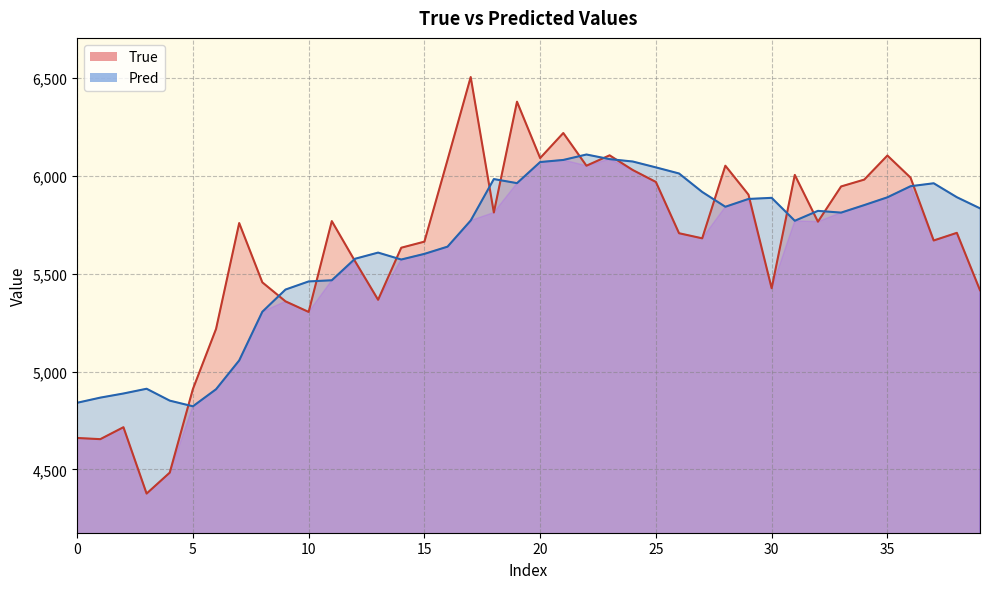

How many data points in Pred are less than 5821?

20